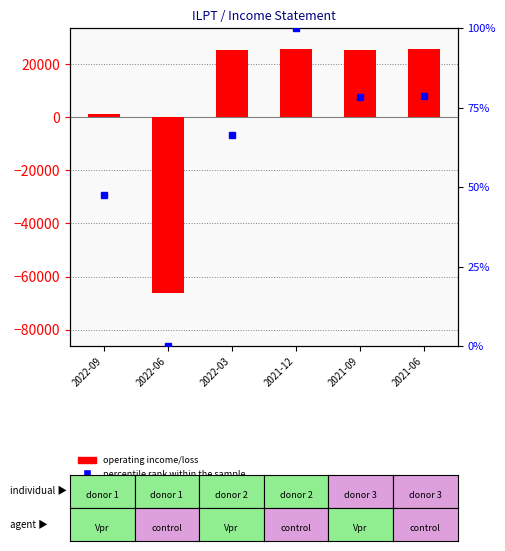

What is the sum of the Operating Income/Loss values at 2021-09 and 2022-03?

50900.0